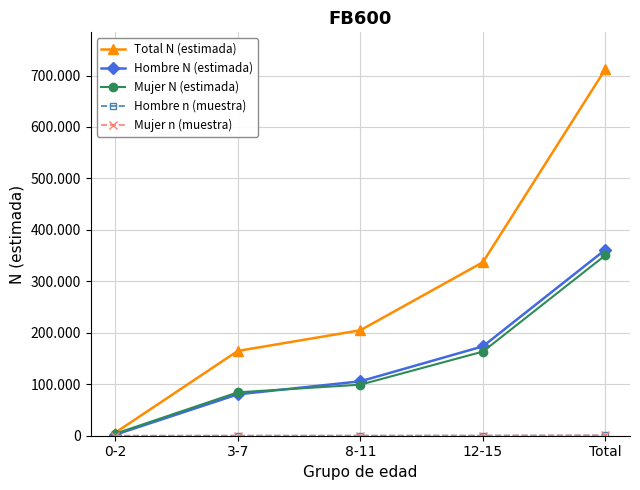

Is this an area chart (filled region under the line)?

No